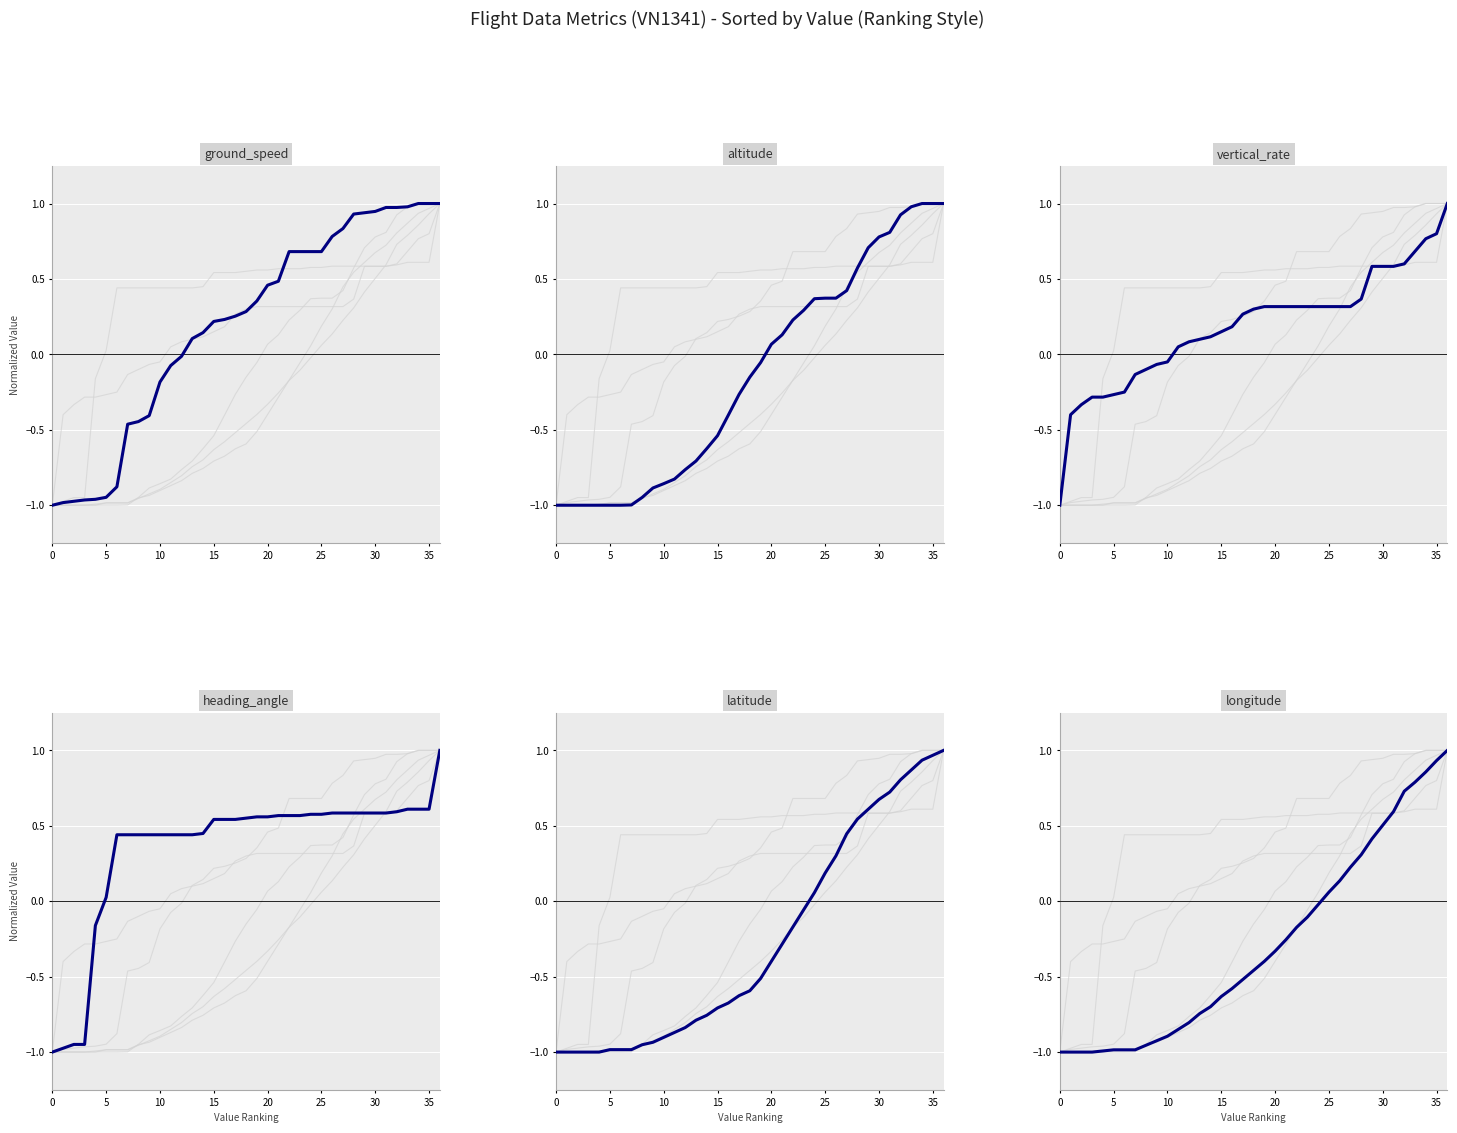

Reading left to right, what are all the values shown in this chart?

ground_speed: -1.0	-1.0	-1.0	-1.0	-1.0	-0.9	-0.9	-0.5	-0.4	-0.4	-0.2	-0.1	-0.0	0.1	0.1	0.2	0.2	0.3	0.3	0.4	0.5	0.5	0.7	0.7	0.7	0.7	0.8	0.8	0.9	0.9	0.9	1.0	1.0	1.0	1.0	1.0	1.0
altitude: -1.0	-1.0	-1.0	-1.0	-1.0	-1.0	-1.0	-1.0	-0.9	-0.9	-0.9	-0.8	-0.8	-0.7	-0.6	-0.5	-0.4	-0.3	-0.2	-0.1	0.1	0.1	0.2	0.3	0.4	0.4	0.4	0.4	0.6	0.7	0.8	0.8	0.9	1.0	1.0	1.0	1.0
vertical_rate: -1.0	-0.4	-0.3	-0.3	-0.3	-0.3	-0.2	-0.1	-0.1	-0.1	-0.1	0.1	0.1	0.1	0.1	0.1	0.2	0.3	0.3	0.3	0.3	0.3	0.3	0.3	0.3	0.3	0.3	0.3	0.4	0.6	0.6	0.6	0.6	0.7	0.8	0.8	1.0
heading_angle: -1.0	-1.0	-0.9	-0.9	-0.2	0.0	0.4	0.4	0.4	0.4	0.4	0.4	0.4	0.4	0.4	0.5	0.5	0.5	0.6	0.6	0.6	0.6	0.6	0.6	0.6	0.6	0.6	0.6	0.6	0.6	0.6	0.6	0.6	0.6	0.6	0.6	1.0
latitude: -1.0	-1.0	-1.0	-1.0	-1.0	-1.0	-1.0	-1.0	-1.0	-0.9	-0.9	-0.9	-0.8	-0.8	-0.8	-0.7	-0.7	-0.6	-0.6	-0.5	-0.4	-0.3	-0.2	-0.1	0.1	0.2	0.3	0.4	0.5	0.6	0.7	0.7	0.8	0.9	0.9	1.0	1.0
longitude: -1.0	-1.0	-1.0	-1.0	-1.0	-1.0	-1.0	-1.0	-1.0	-0.9	-0.9	-0.8	-0.8	-0.7	-0.7	-0.6	-0.6	-0.5	-0.5	-0.4	-0.3	-0.3	-0.2	-0.1	-0.0	0.1	0.1	0.2	0.3	0.4	0.5	0.6	0.7	0.8	0.9	0.9	1.0